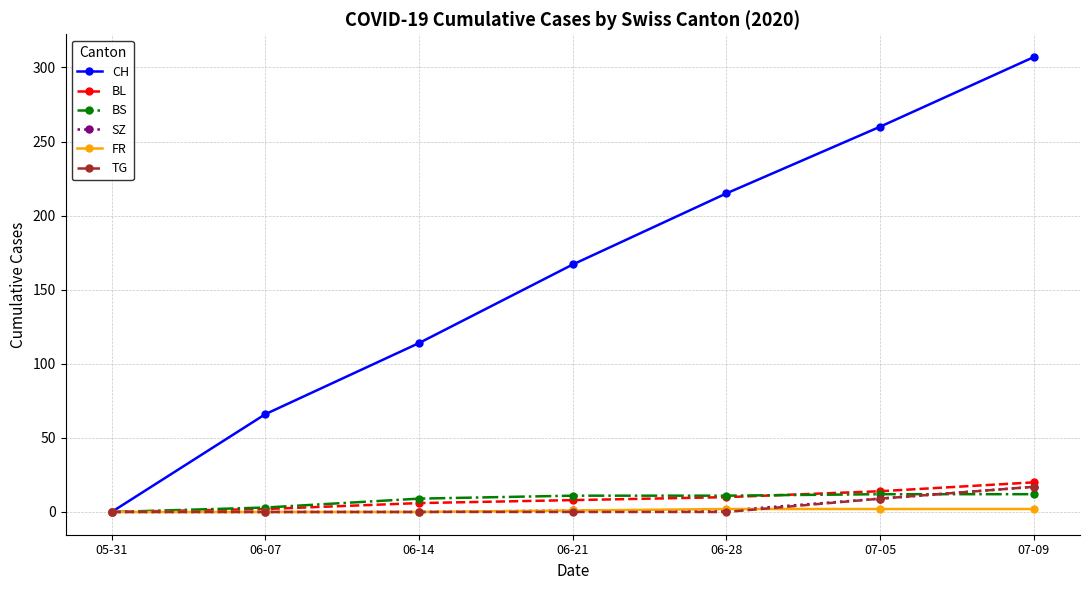

Which series has the largest range (max minus min)?

CH